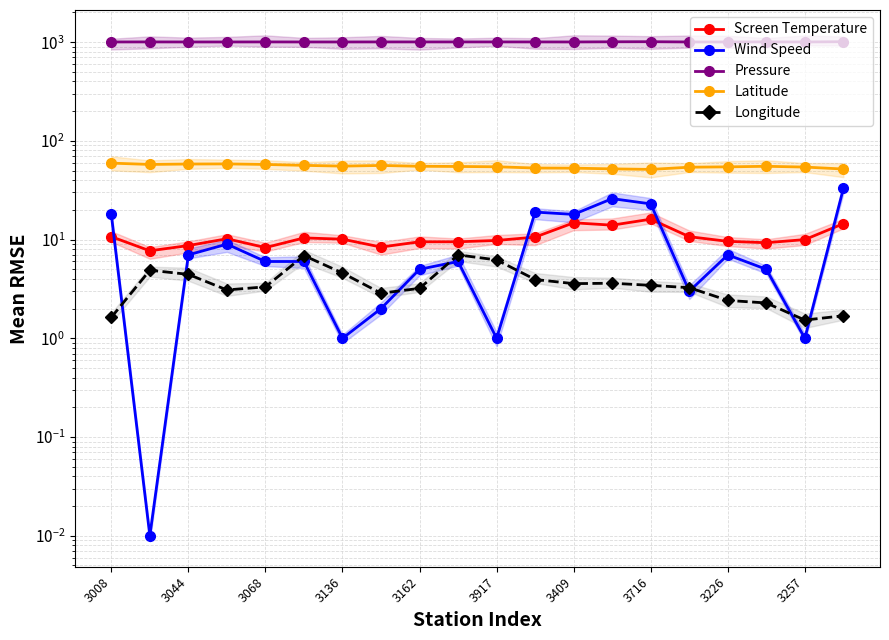

True or false: Latitude and Wind Speed cross at least once.

False